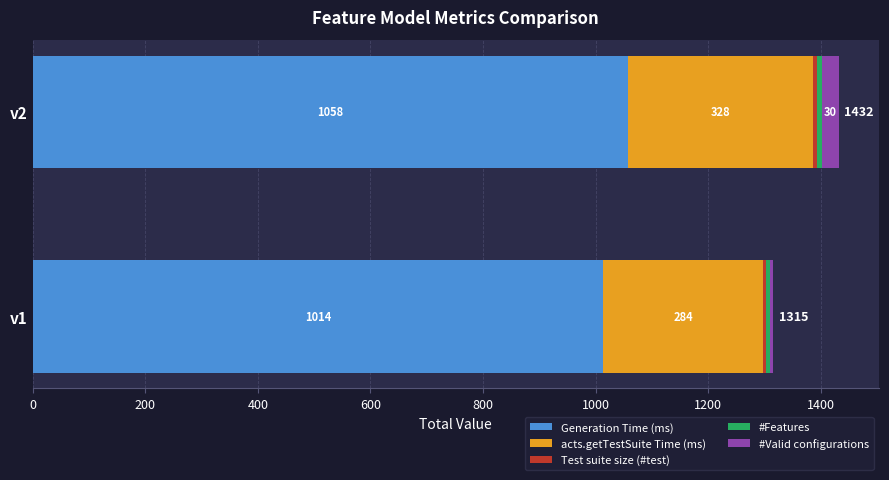

What is the minimum value for Generation Time (ms)?

1014